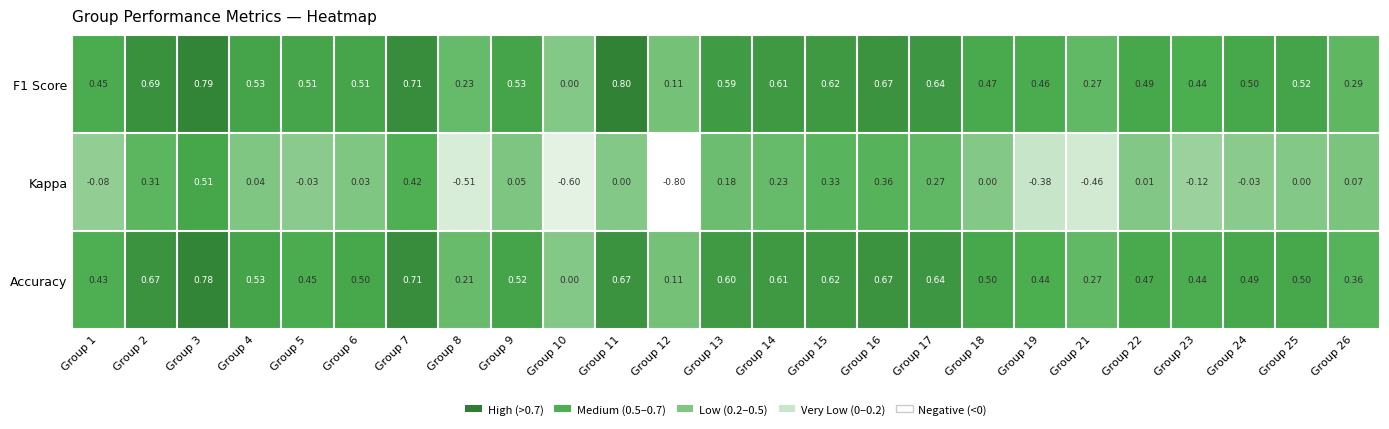

Between Group 15 and Group 22, which series saw the biggest shift?

Kappa